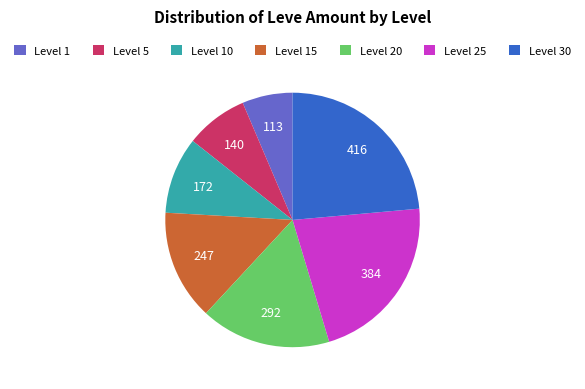

Rank the categories by value from highest to lowest.

Level 30, Level 25, Level 20, Level 15, Level 10, Level 5, Level 1